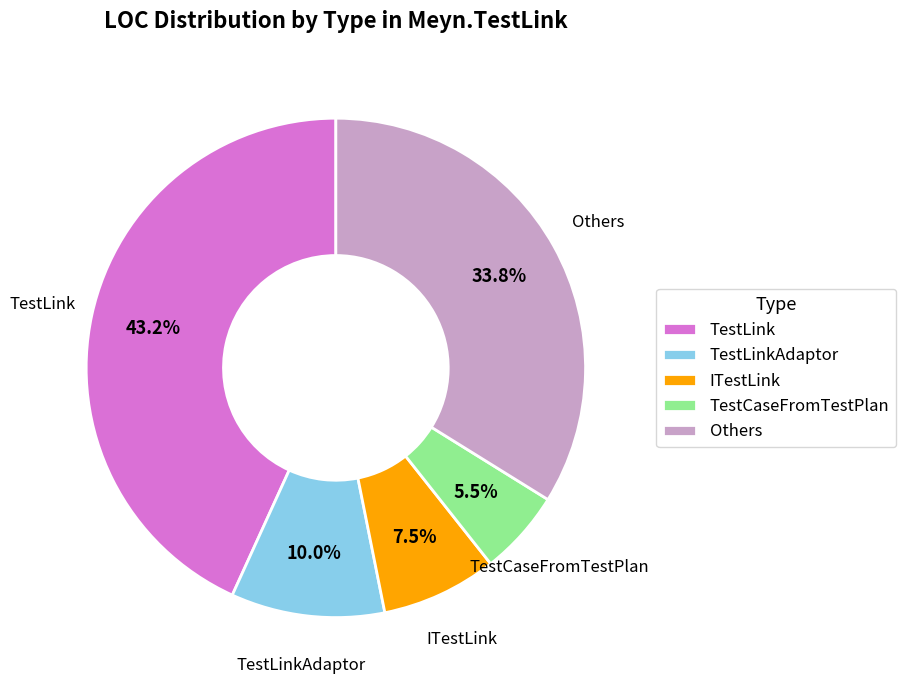

To the nearest percent, what is the average slice percentage?

20%